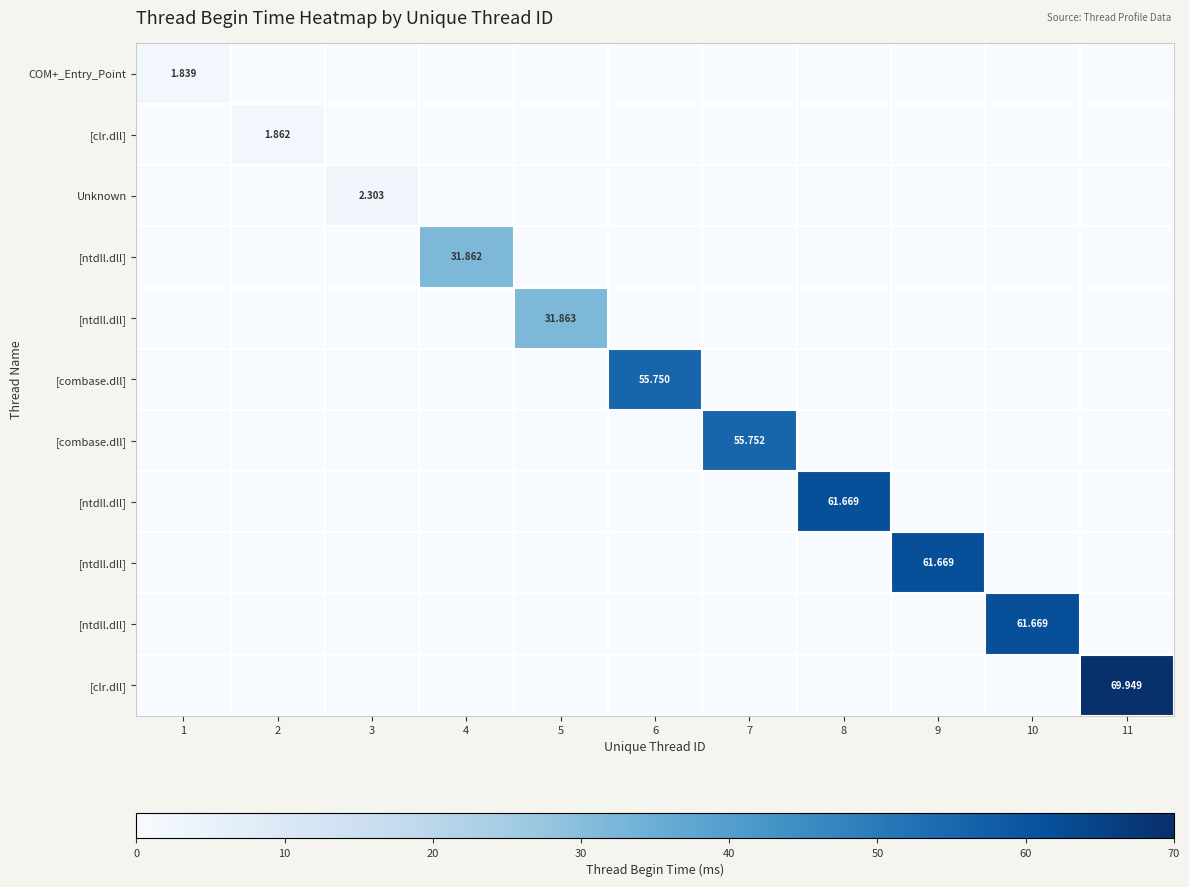

Which category has the lowest value across all series?

2